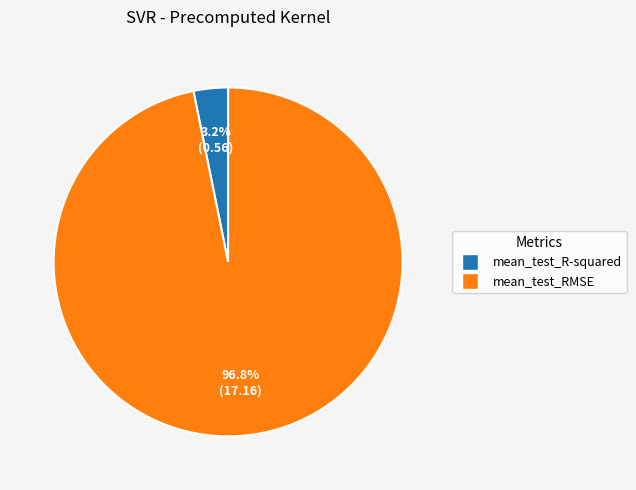

Rank the categories by value from highest to lowest.

mean_test_RMSE, mean_test_R-squared